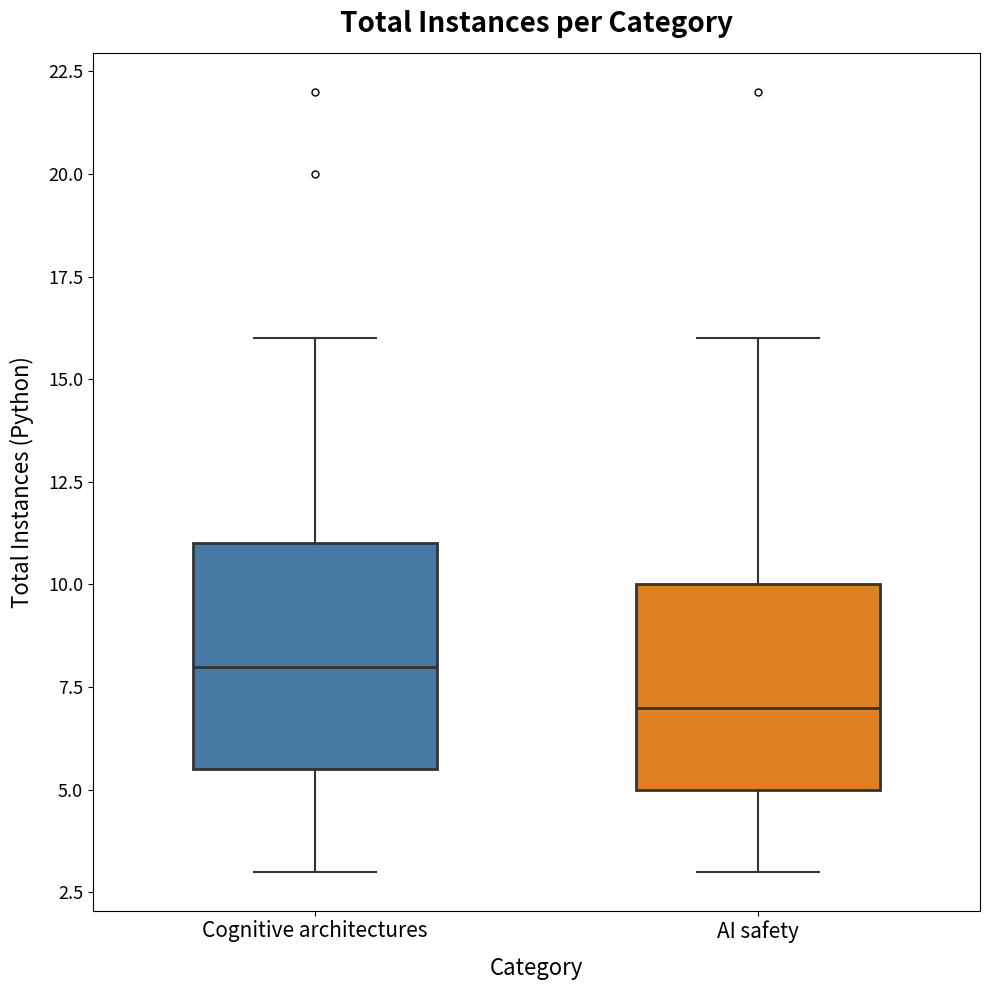

Which box is the tallest, from its lower edge to its upper edge?

Cognitive architectures